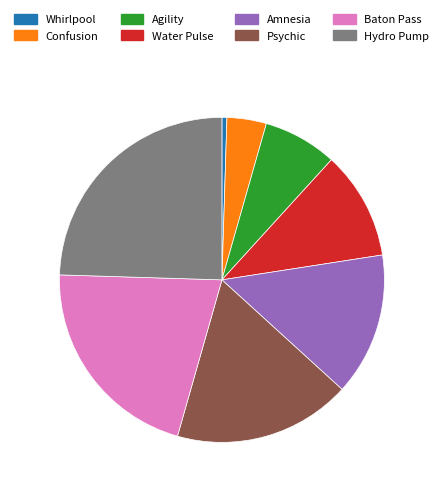

Do Whirlpool and Psychic together represent more than half of the pie?

No